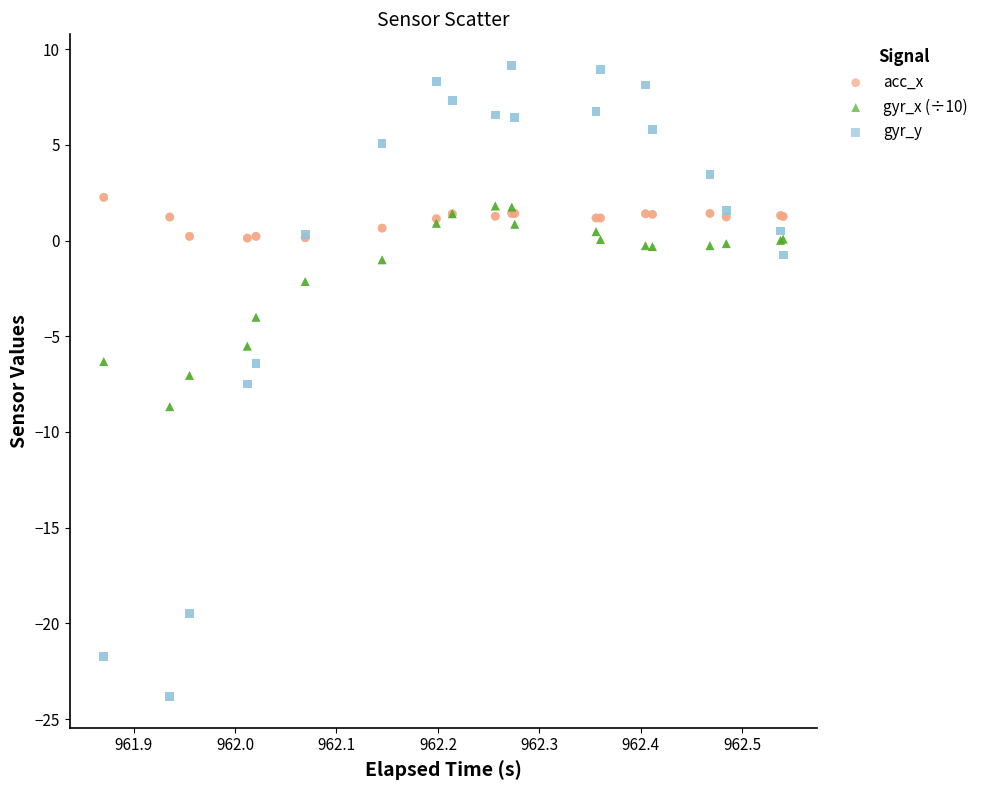

Which series has the largest Y range (max minus min)?

gyr_y